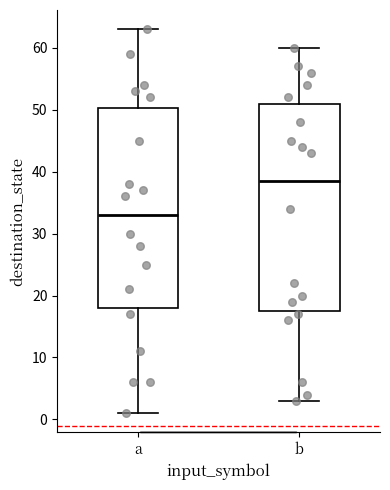

Reading left to right, read every box against the y-axis: the position of its median line, the range the box covers, and the ends of its whiskers. The values are not printed on the chart, so give them approximately, as read against the axis.

a: median 33, box 18 to 50, whiskers 1 to 63
b: median 39, box 18 to 51, whiskers 3 to 60